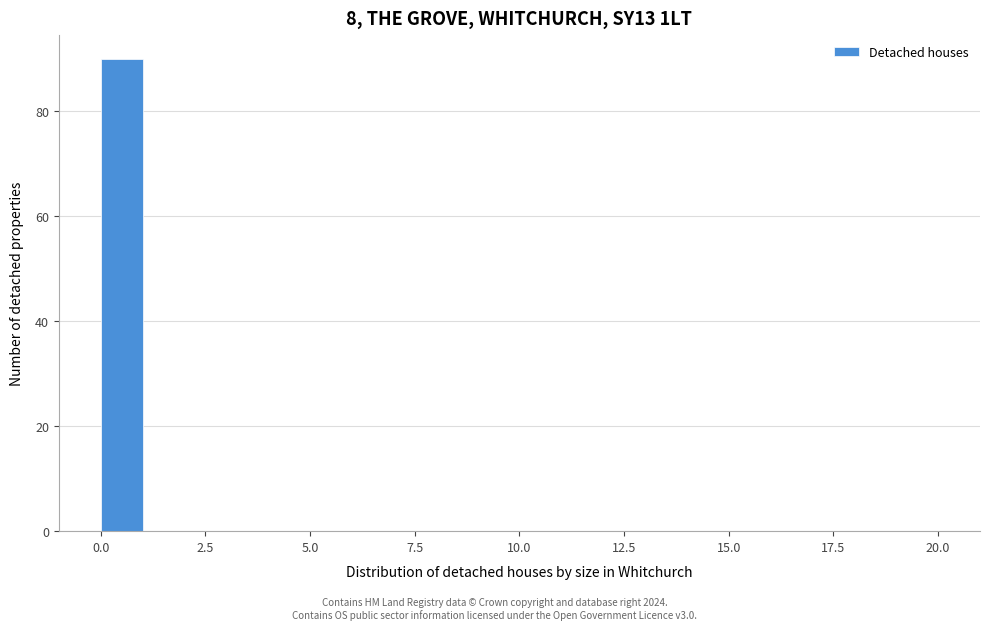

Around what value on the x-axis is the tallest bar? Give the approximate position of its centre, as read against the axis.

0.5